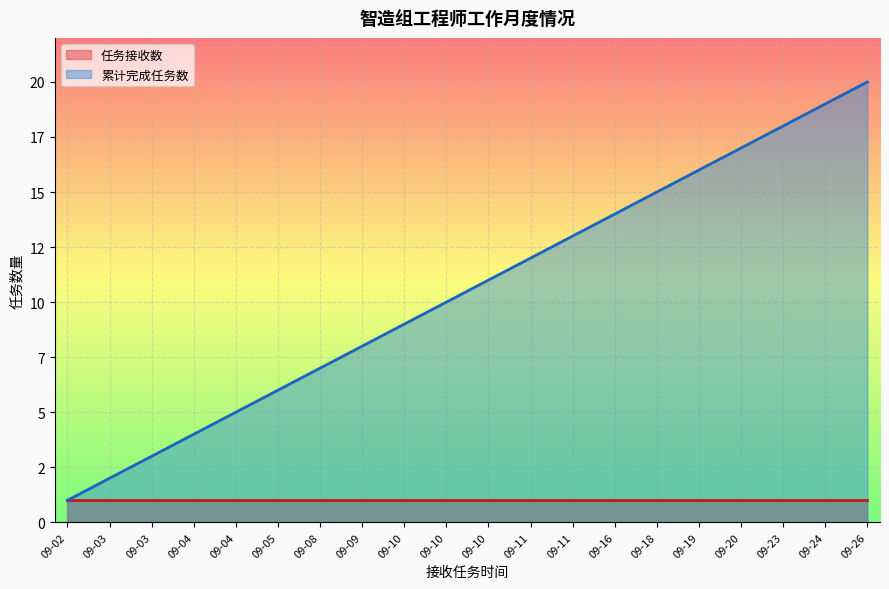

Which label corresponds to the smallest value in the chart?

09-02